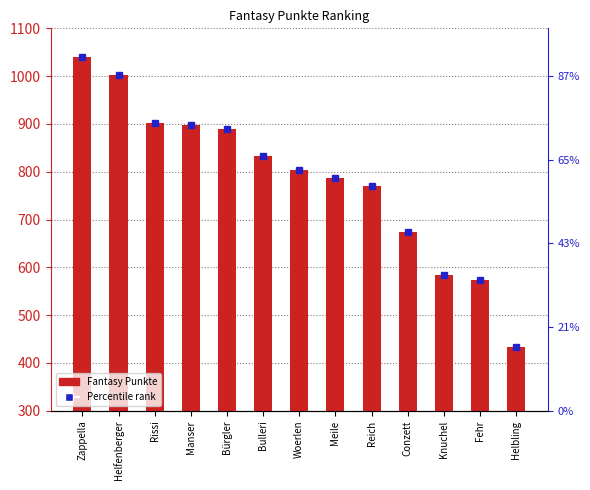

How many values are below 804?

6